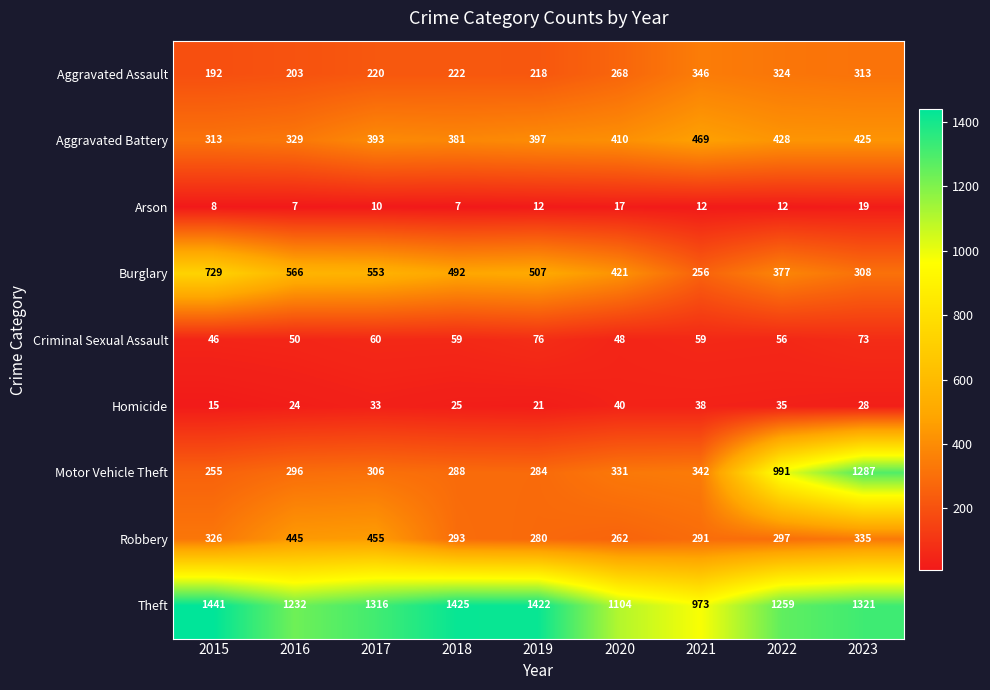

Which series has the largest range (max minus min)?

Motor Vehicle Theft